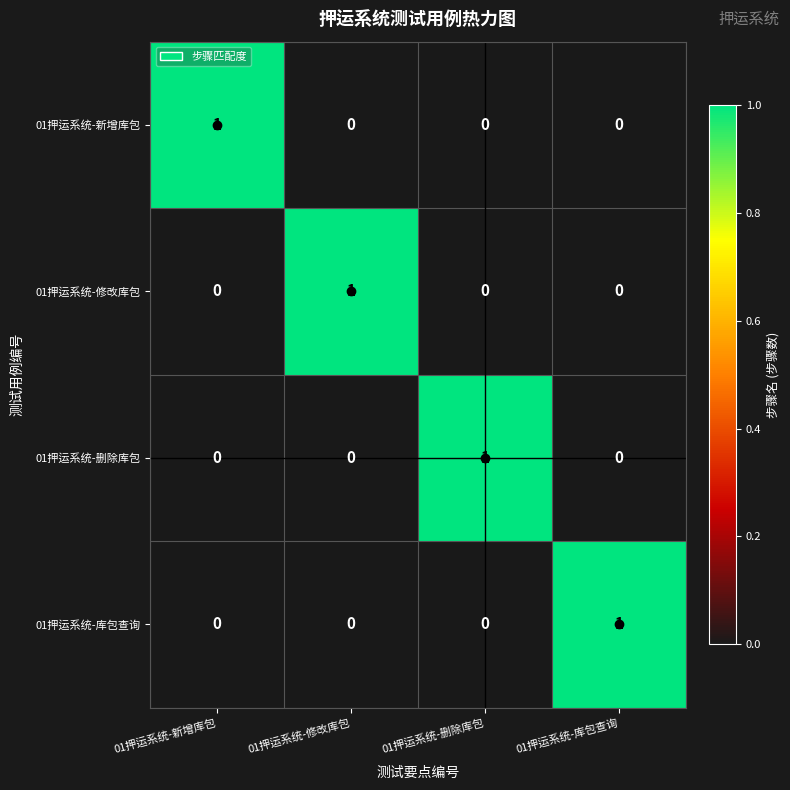

The 01押运系统-修改库包 series shows -1 at 01押运系统-库包查询. True or false?

False